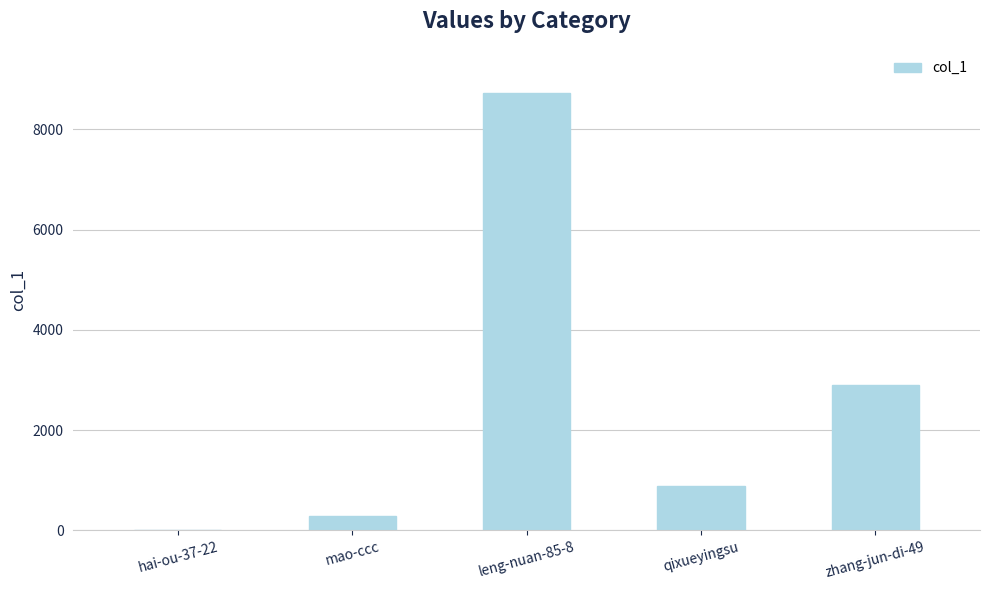

Reading right to left, transcribe all the data shown in this chart.

zhang-jun-di-49=2892	qixueyingsu=875	leng-nuan-85-8=8732	mao-ccc=281	hai-ou-37-22=5